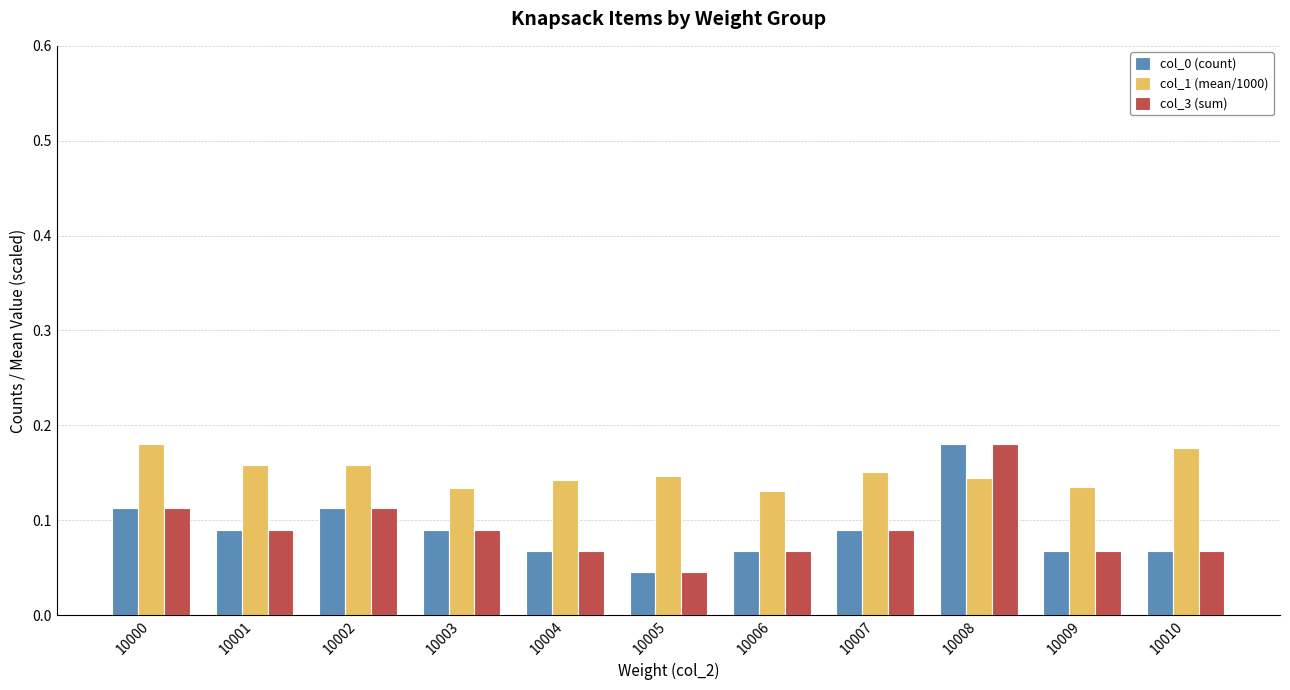

Which label corresponds to the smallest value in the chart?

10005